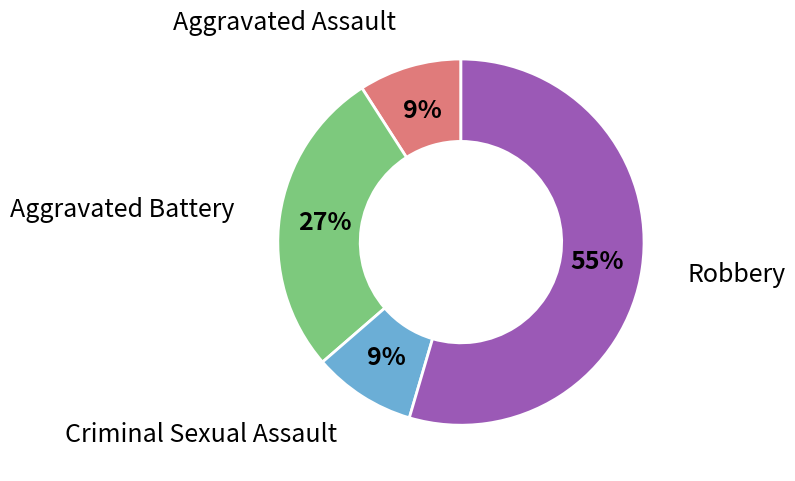

Count the number of slices in the pie.

4